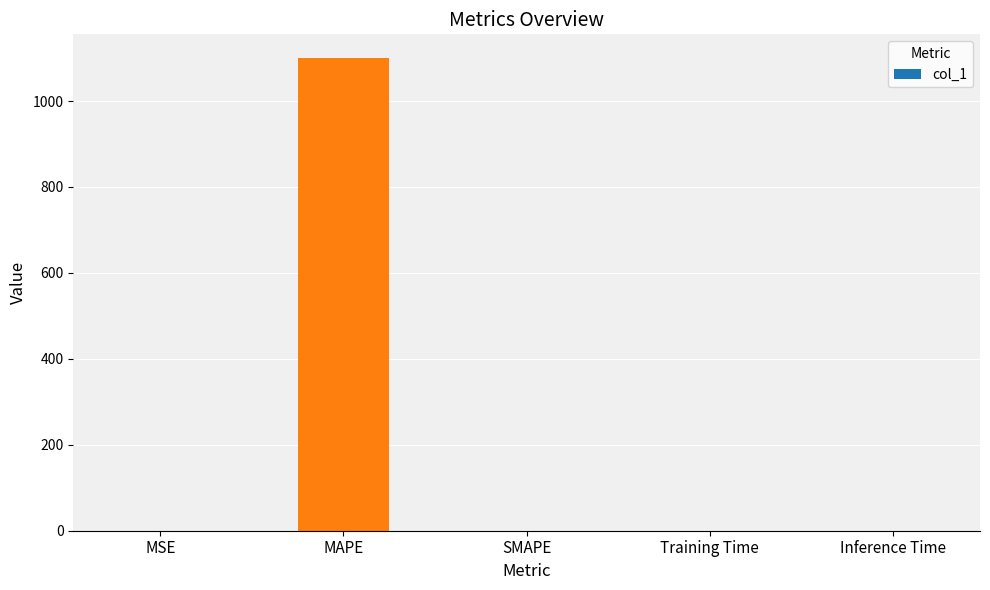

The value at MAPE is 556.3. True or false?

False